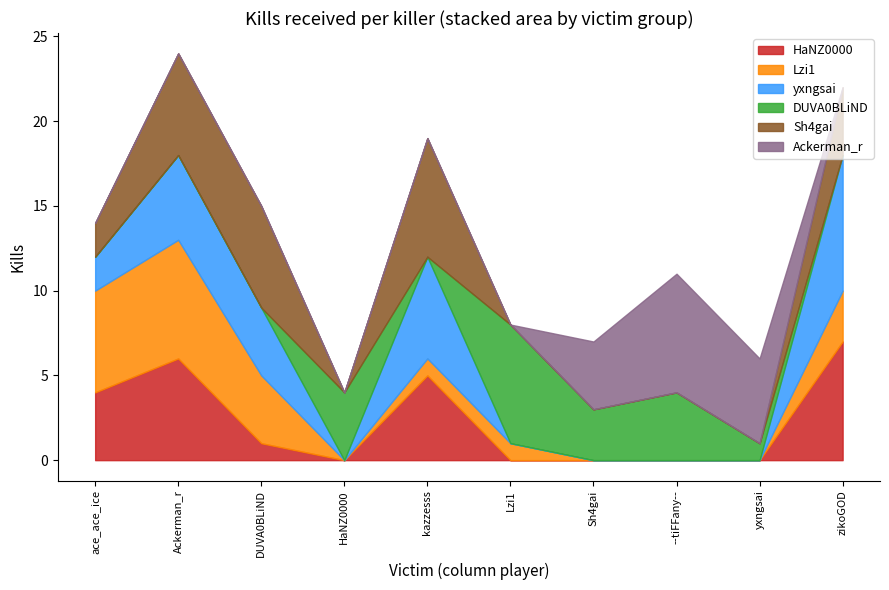

Rank the series by their maximum value, from highest to lowest.

yxngsai, HaNZ0000, Lzi1, DUVA0BLiND, Sh4gai, Ackerman_r